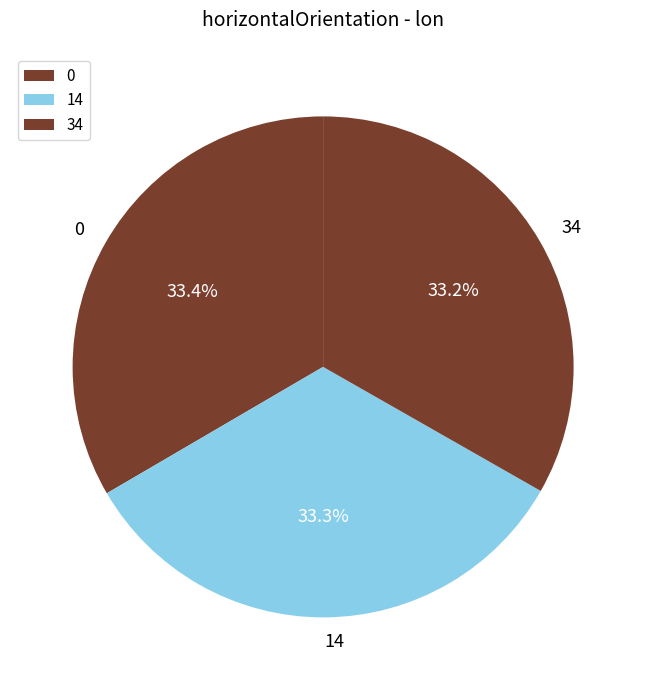

Count the number of slices in the pie.

3